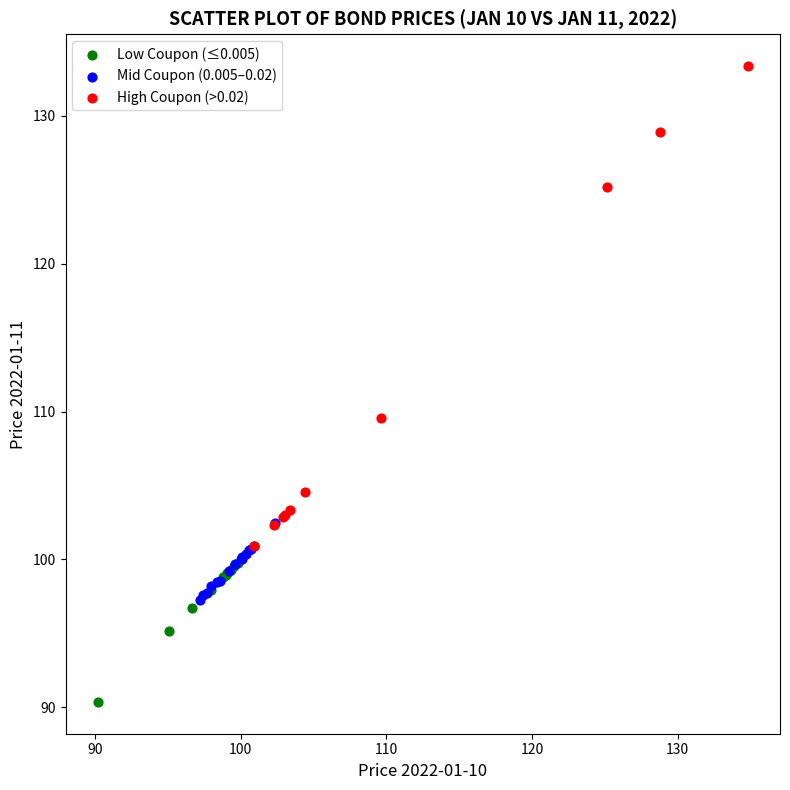

Which series has the widest spread of Y values?

High Coupon (>0.02)